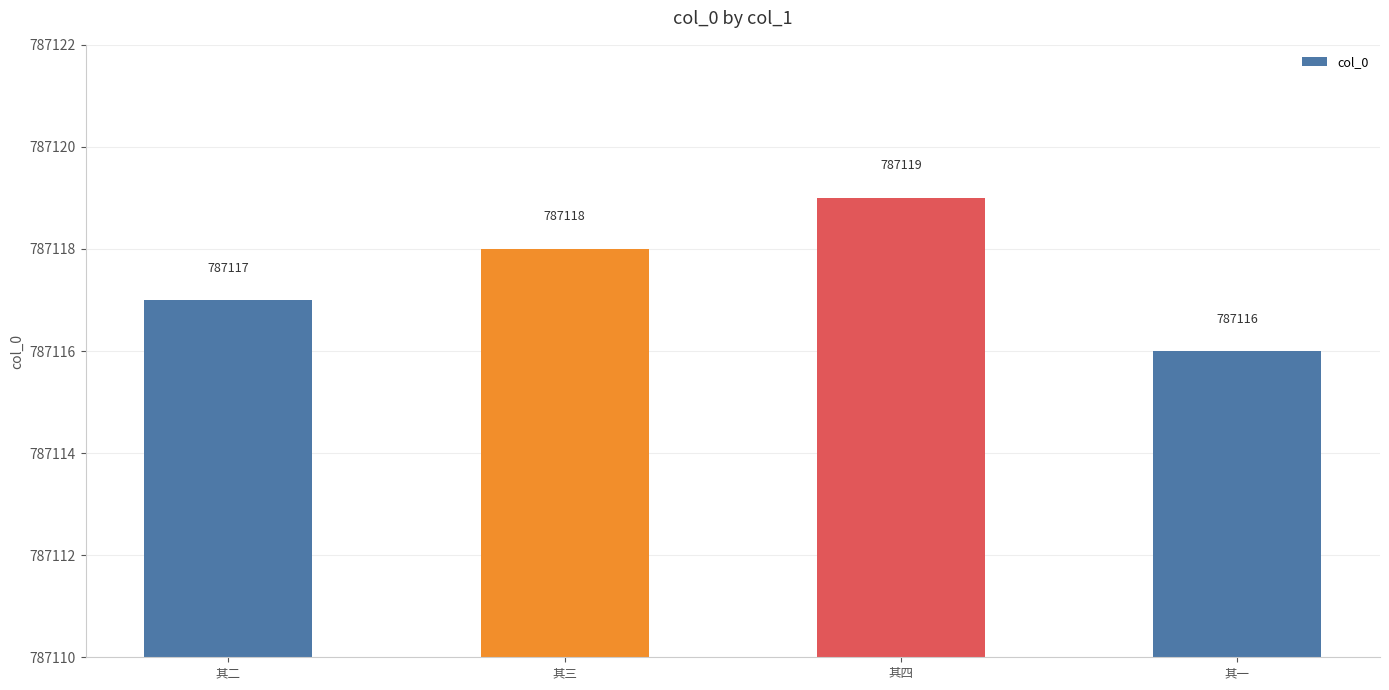

Reading left to right, list all the values displayed in this chart.

其二=787117	其三=787118	其四=787119	其一=787116